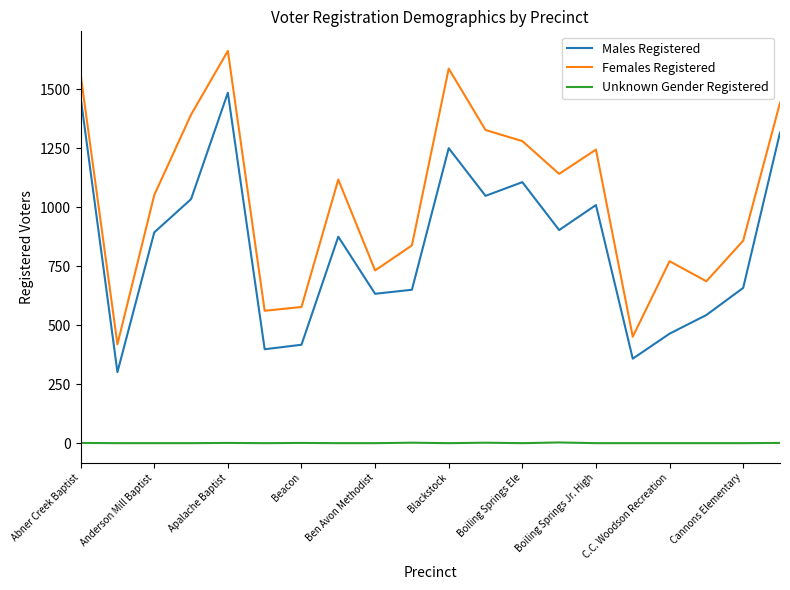

How many lines are shown in the chart?

3